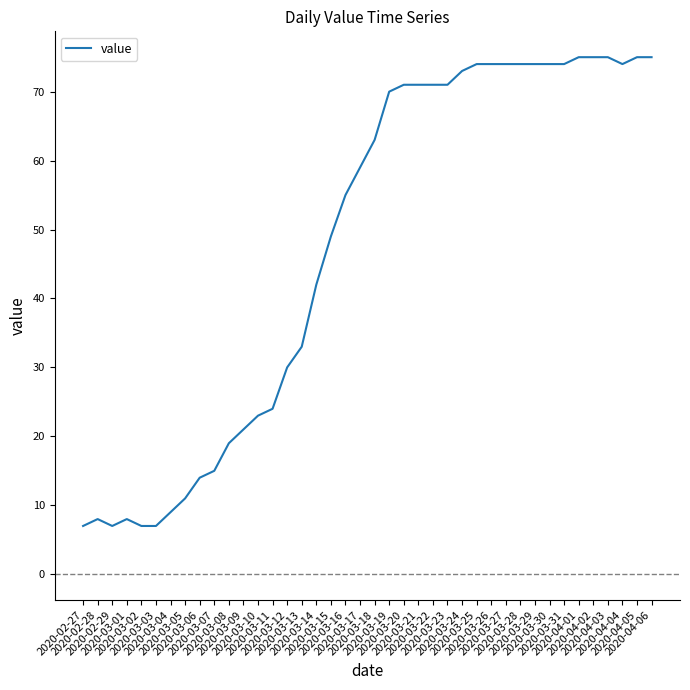

Which has a higher value, 2020-03-12 or 2020-03-31?

2020-03-31